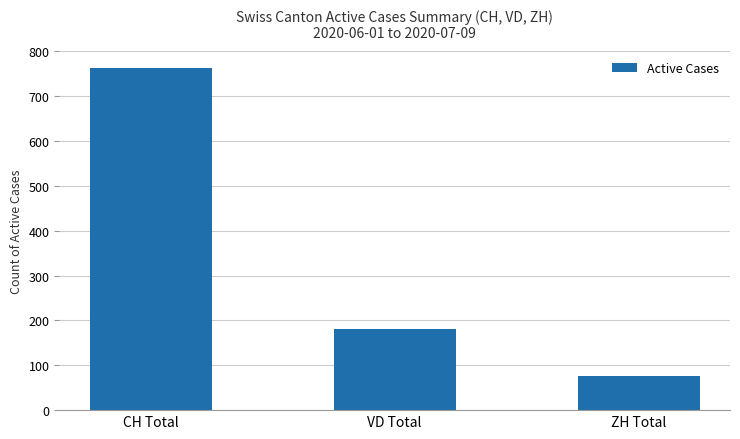

What position from the left is CH Total?

1